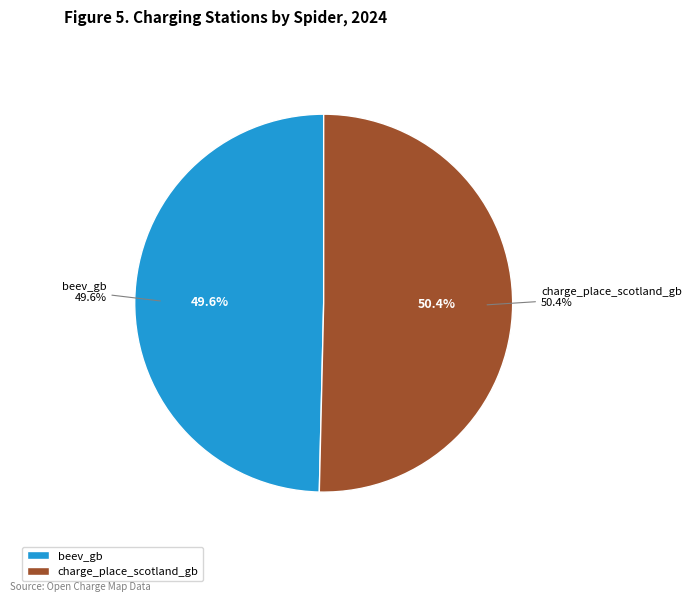

Between beev_gb and charge_place_scotland_gb, which is larger?

charge_place_scotland_gb